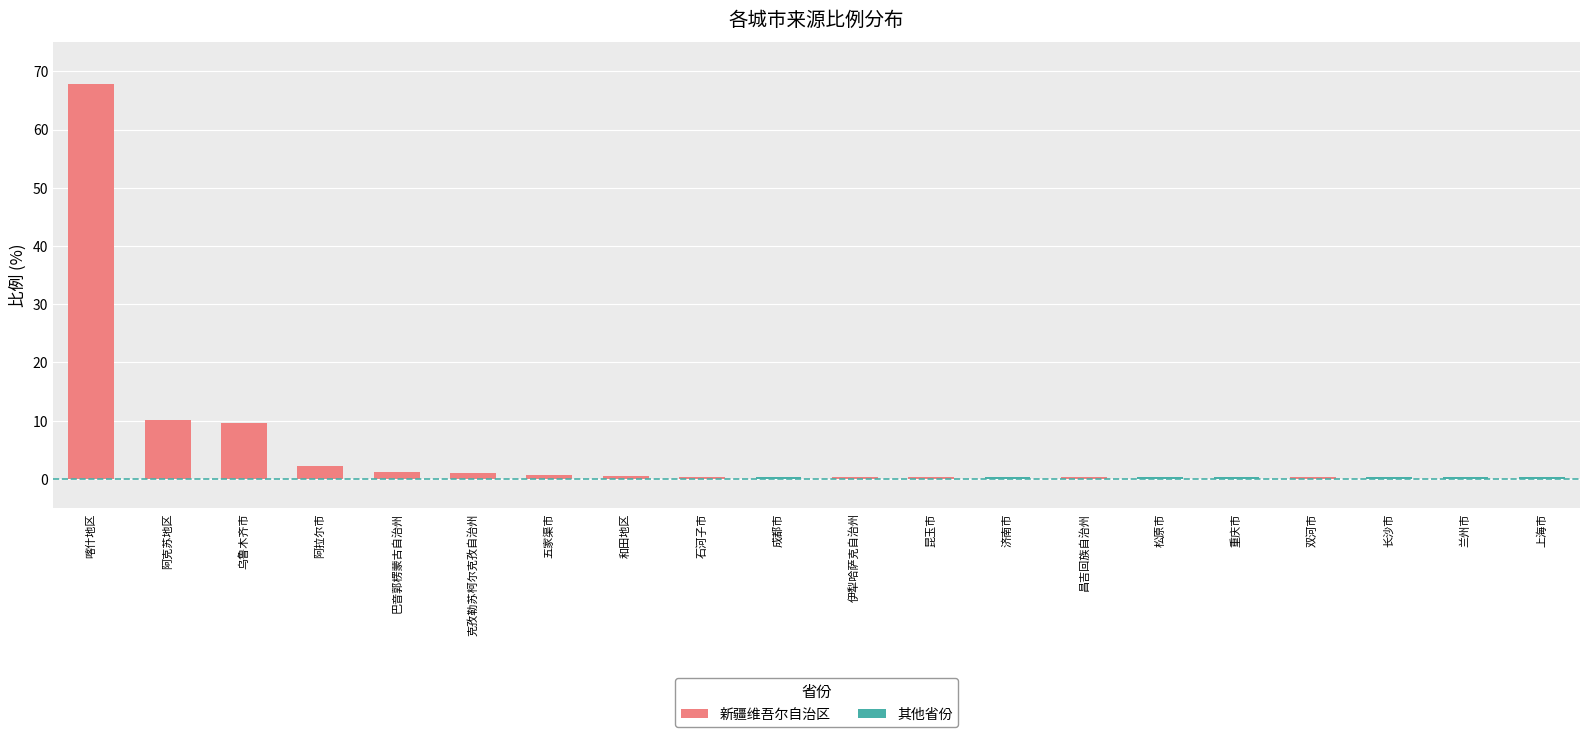

Are the bars horizontal?

No